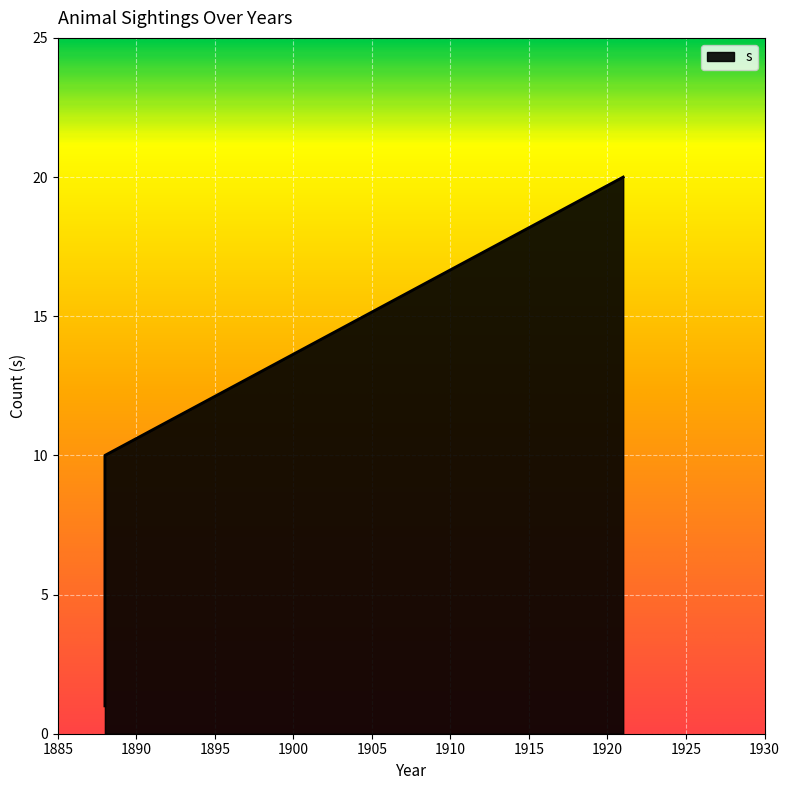

The value at 1888 is 1. True or false?

True